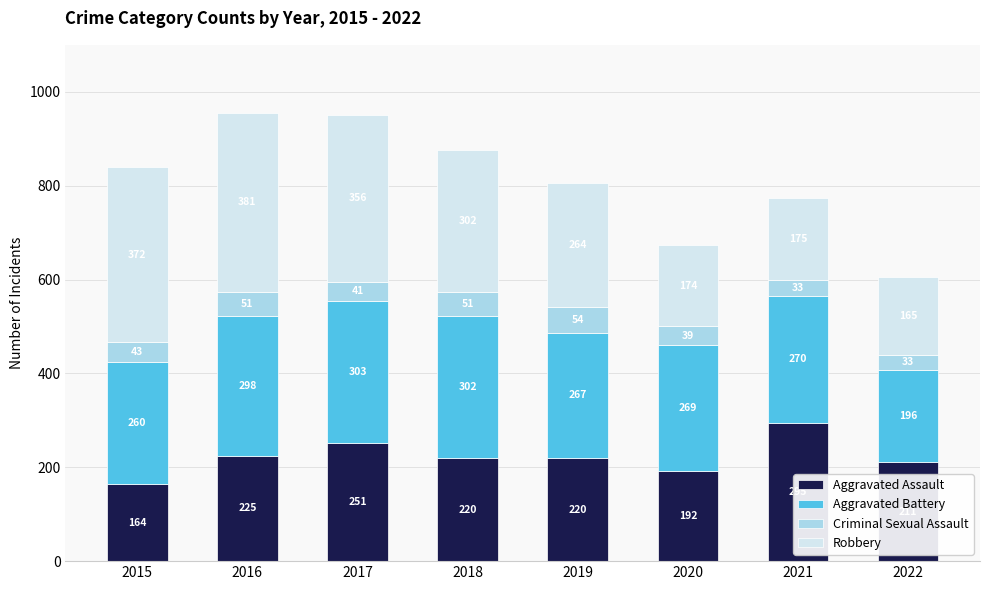

At which label does Aggravated Assault reach its minimum?

2015